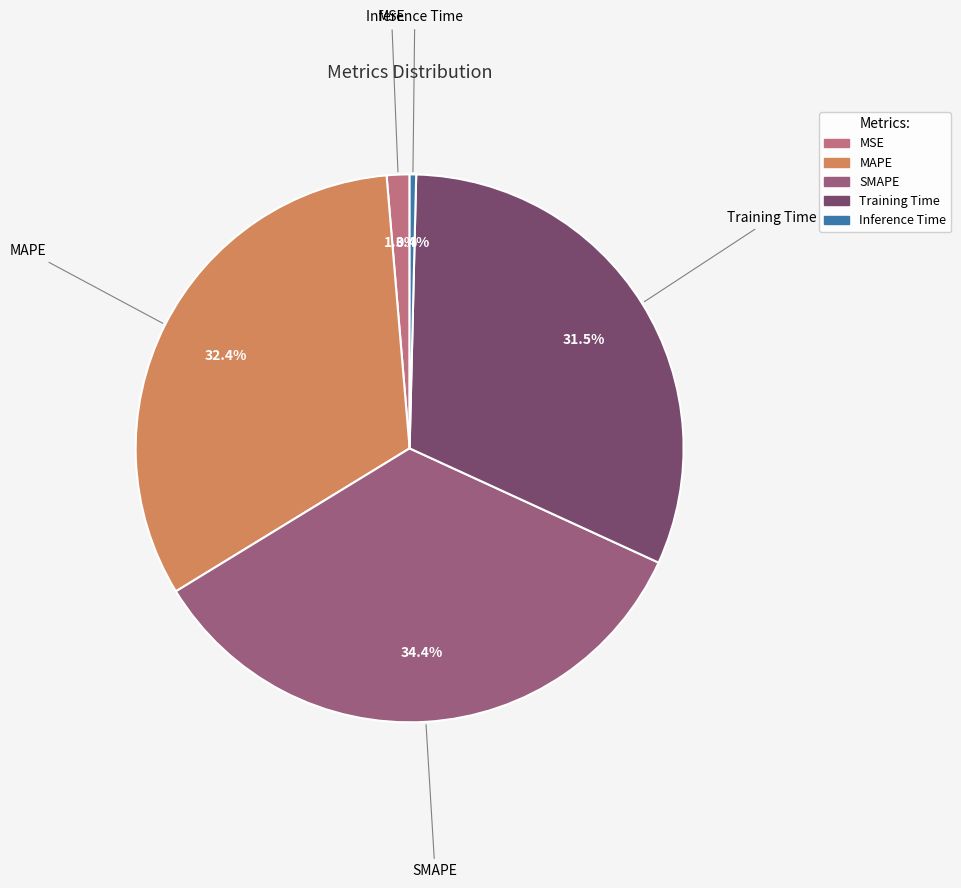

What percentage is the SMAPE slice, to the nearest percent?

34%